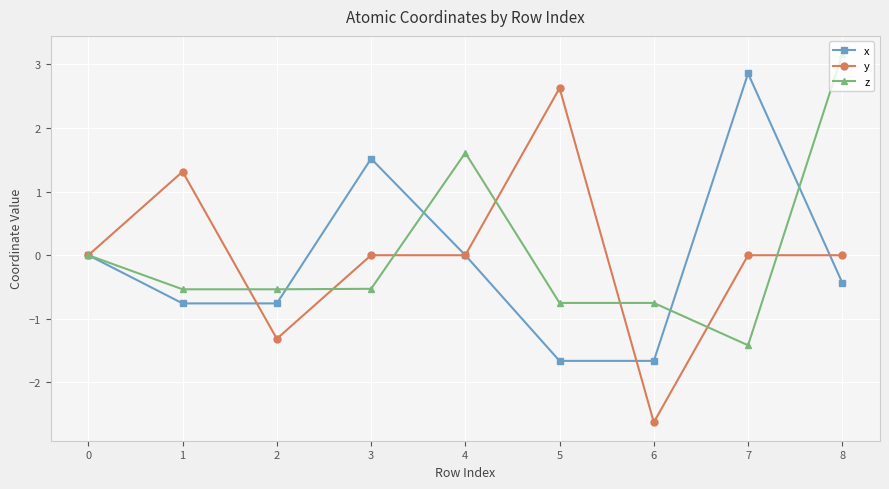

At which category is the sum across all series the highest?

8